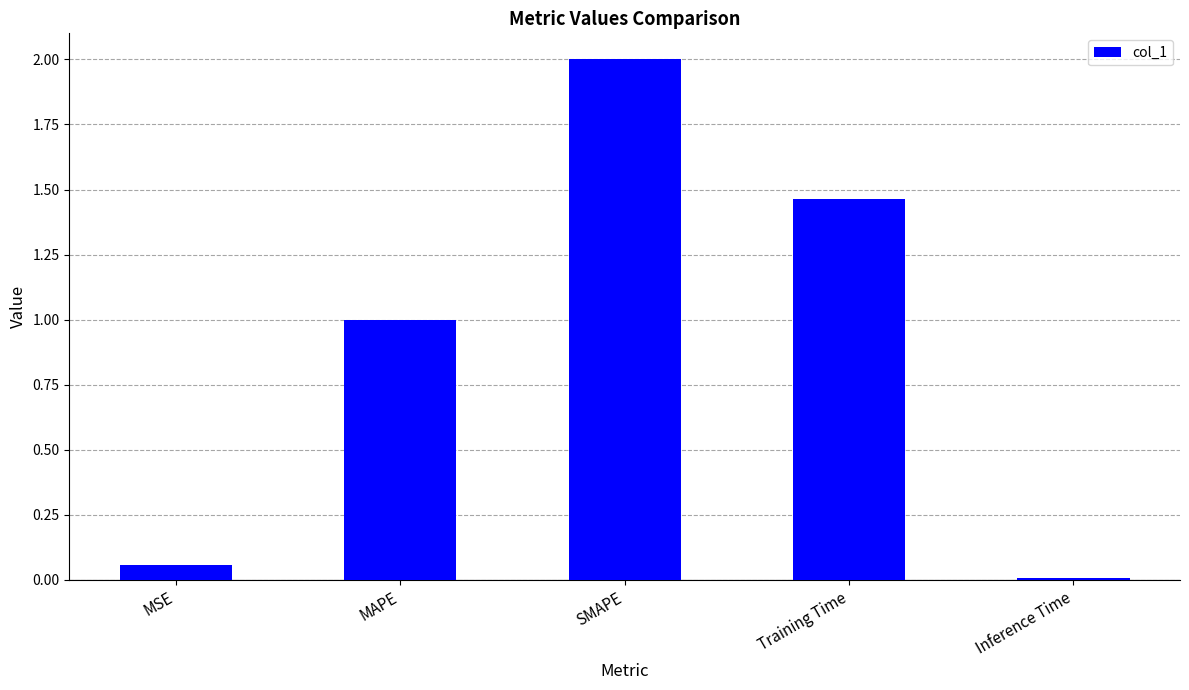

Which category has the highest value across all series?

SMAPE